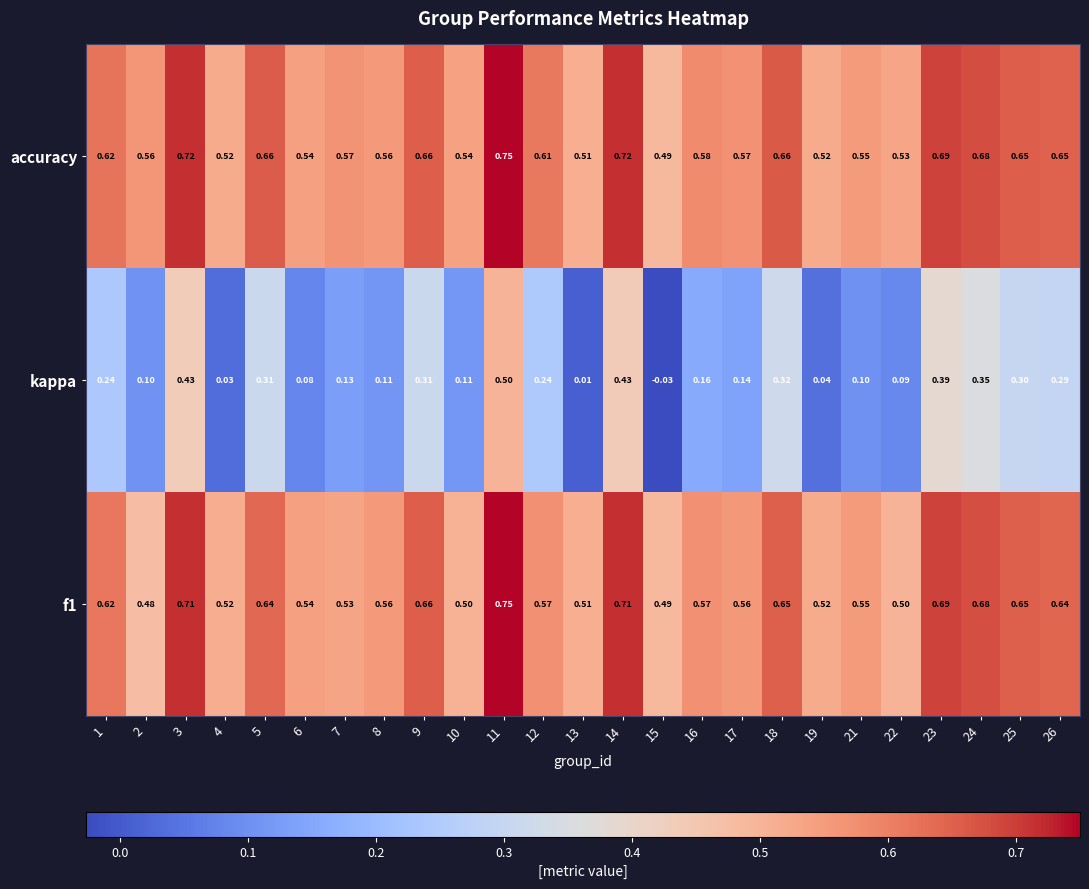

Which series has the largest range (max minus min)?

kappa